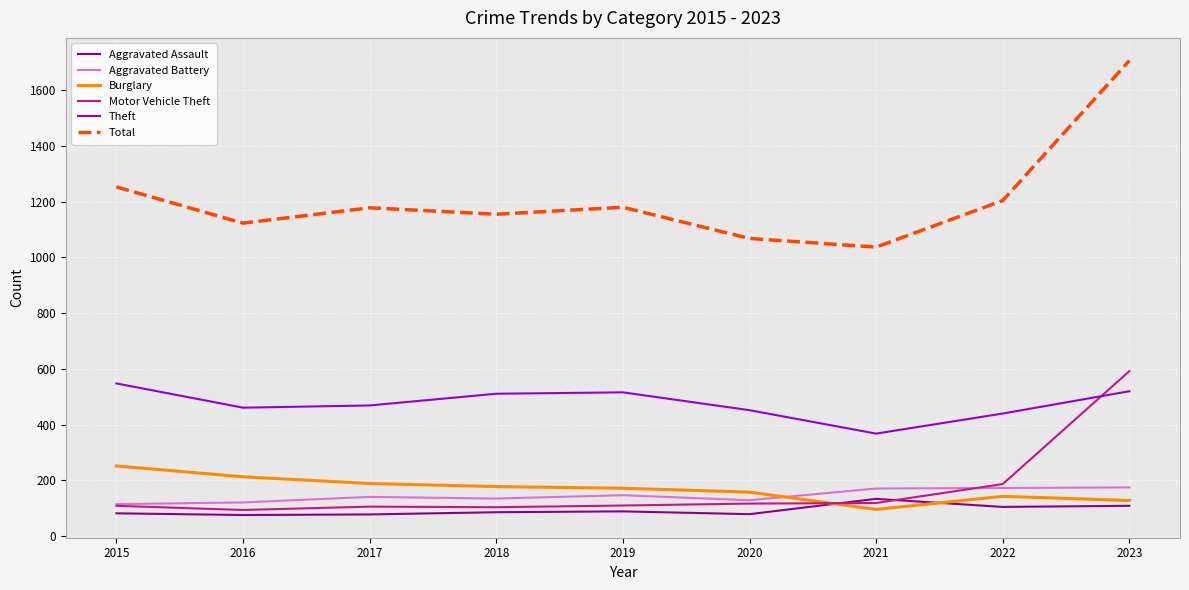

True or false: Aggravated Battery and Theft cross at least once.

False